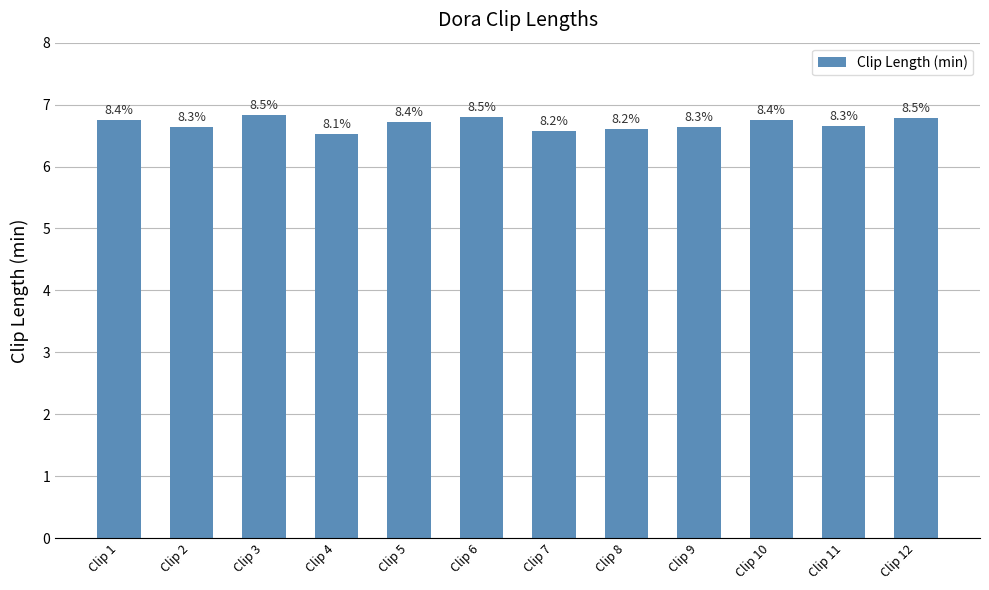

How many bars are there in total?

12